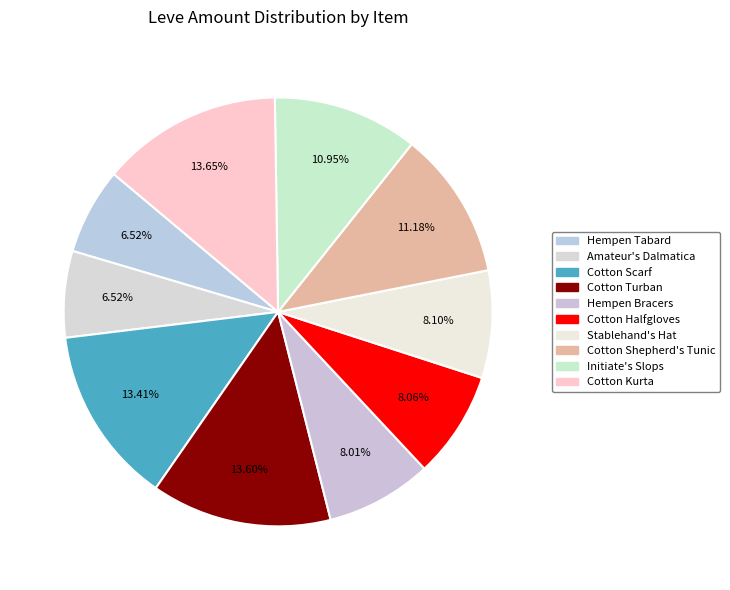

How many slices are in this pie chart?

10